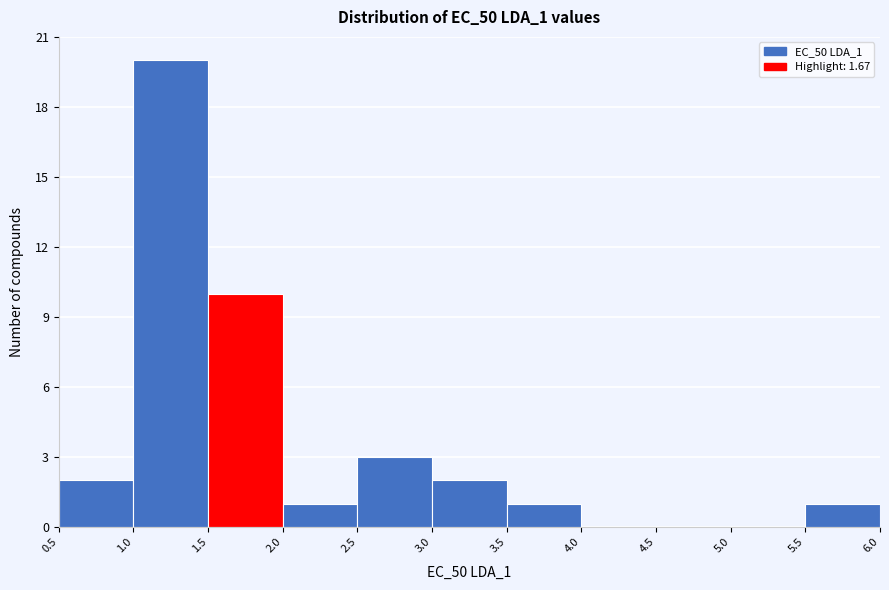

Reading left to right, list every bar in this chart as the range it spans on the x-axis followed by its height. The values are not printed on the chart, so give them approximately, as read against the axis.

0.5 to 1.0: 2
1.0 to 1.5: 20
1.5 to 2.0: 10
2.0 to 2.5: 1
2.5 to 3.0: 3
3.0 to 3.5: 2
3.5 to 4.0: 1
4.0 to 4.5: 0
4.5 to 5.0: 0
5.0 to 5.5: 0
5.5 to 6.0: 1